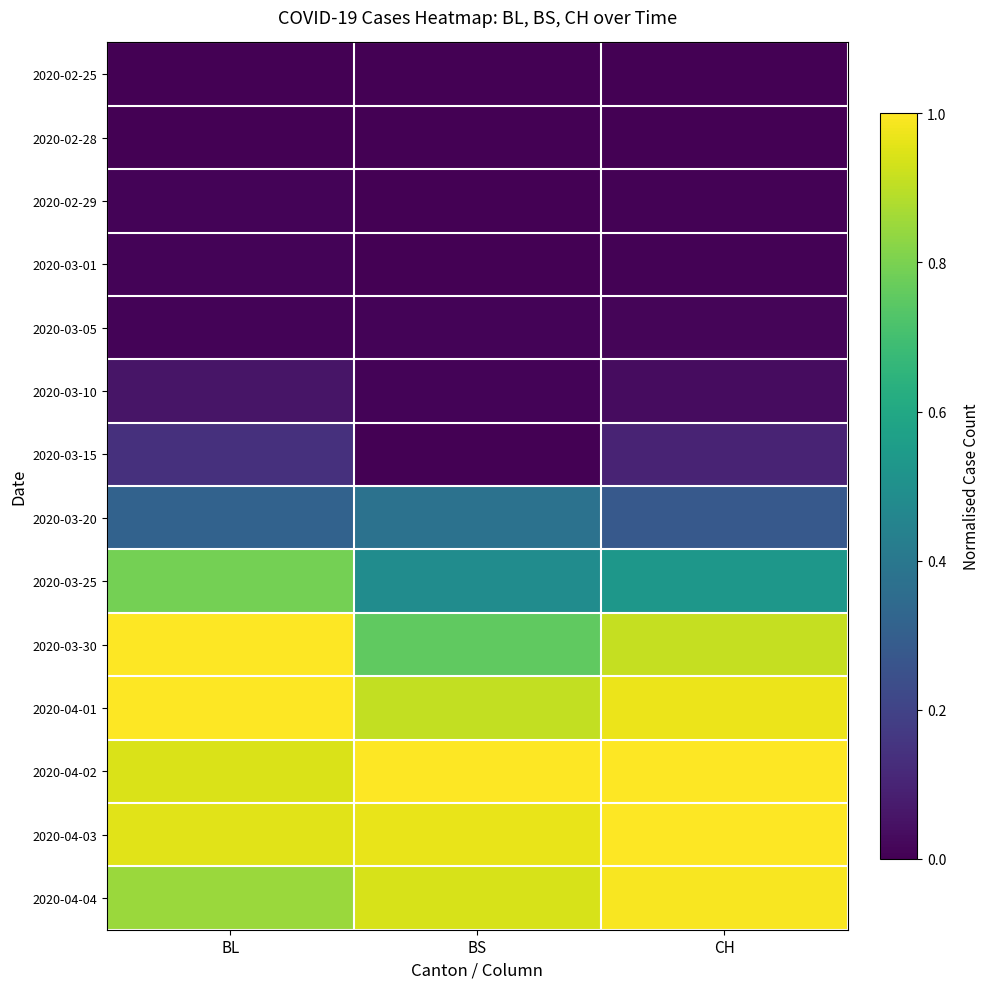

Reading left to right, what are all the values shown in this chart?

2020-02-25: BL=0.0	BS=0.0	CH=0.0
2020-02-28: BL=0.0	BS=0.0	CH=0.0
2020-02-29: BL=0.0	BS=0.0	CH=0.0
2020-03-01: BL=0.0	BS=0.0	CH=0.0
2020-03-05: BL=0.0	BS=0.0	CH=0.0
2020-03-10: BL=0.1	BS=0.0	CH=0.0
2020-03-15: BL=0.1	BS=0.0	CH=0.1
2020-03-20: BL=0.3	BS=0.4	CH=0.3
2020-03-25: BL=0.8	BS=0.5	CH=0.5
2020-03-30: BL=1.0	BS=0.8	CH=0.9
2020-04-01: BL=1.0	BS=0.9	CH=1.0
2020-04-02: BL=0.9	BS=1.0	CH=1.0
2020-04-03: BL=1.0	BS=1.0	CH=1.0
2020-04-04: BL=0.8	BS=0.9	CH=1.0